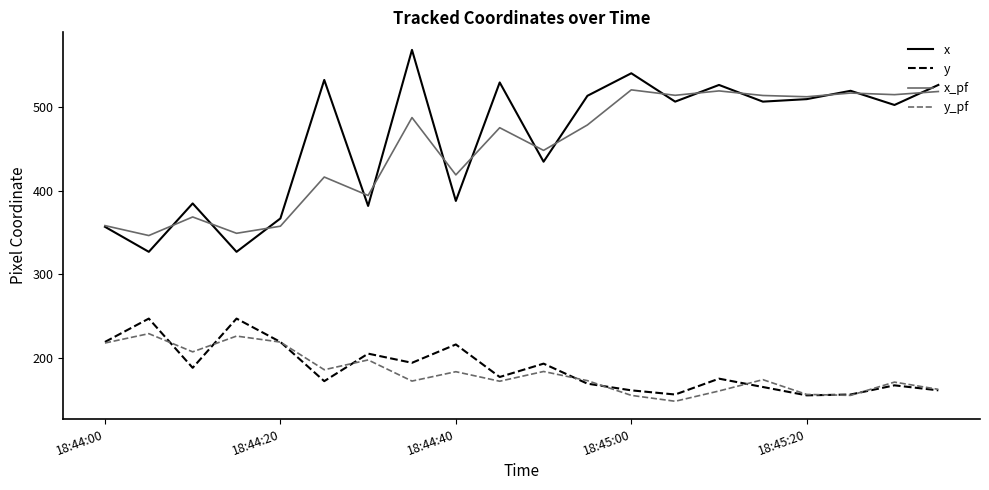

Which series has the largest range (max minus min)?

x